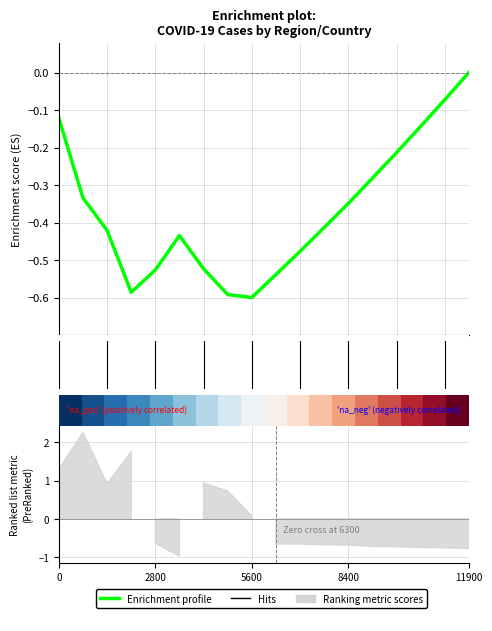

How many values exceed 0?

1